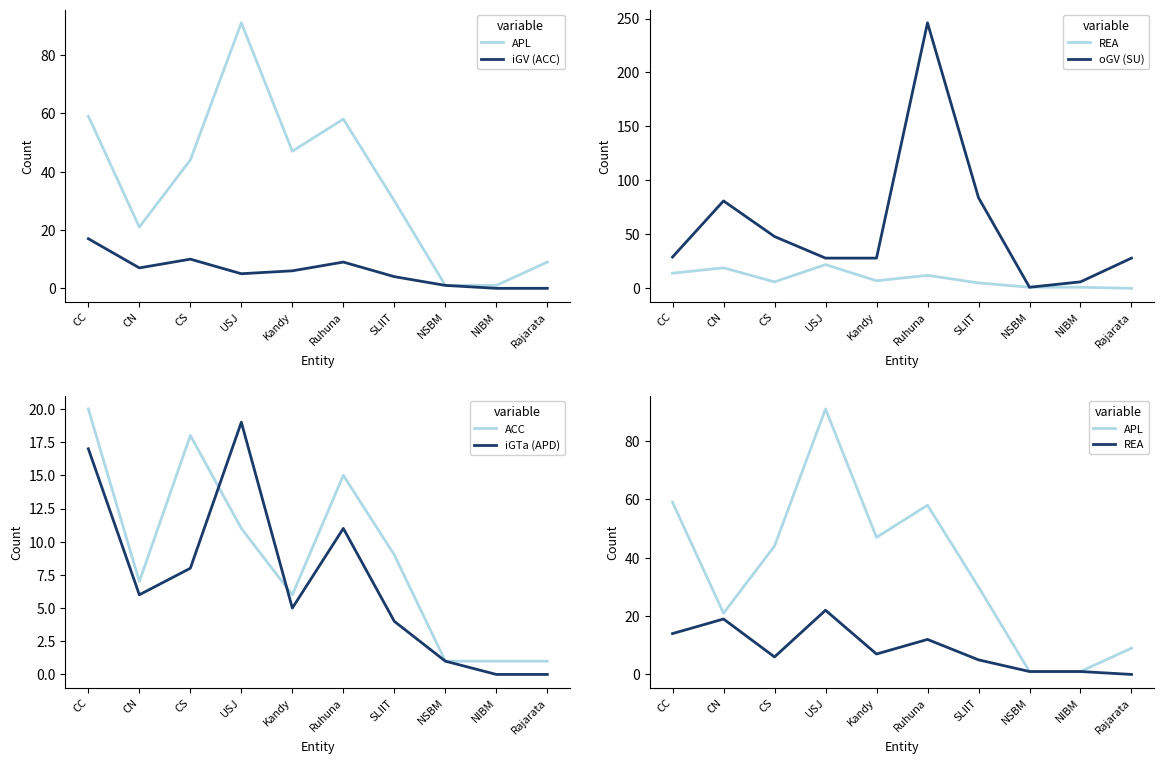

Which series ends up on top after the final intersection of iGV (ACC) and REA?

REA